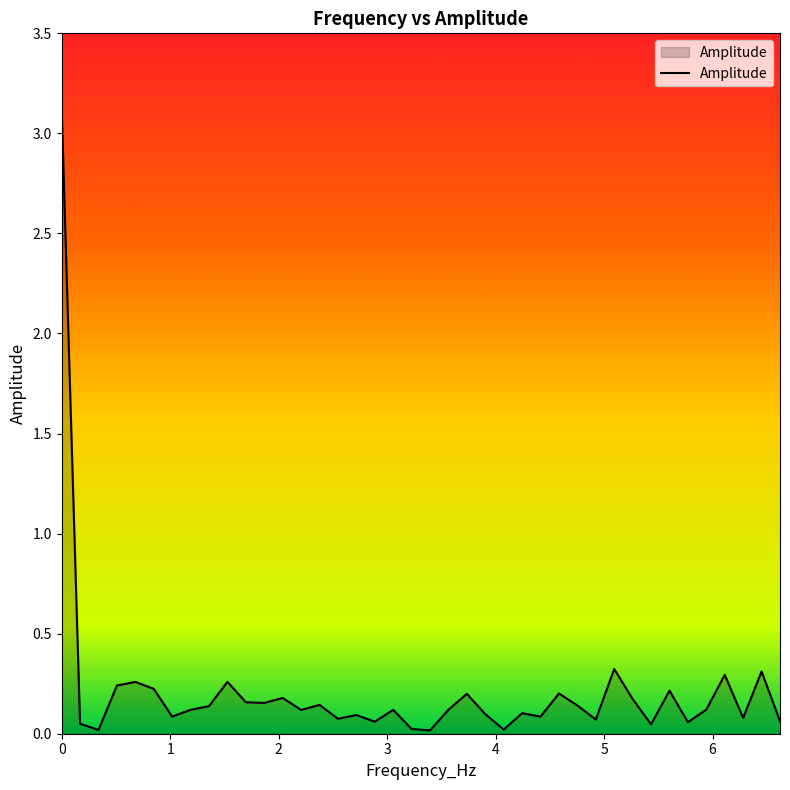

Does the chart display data point markers on the line(s)?

No